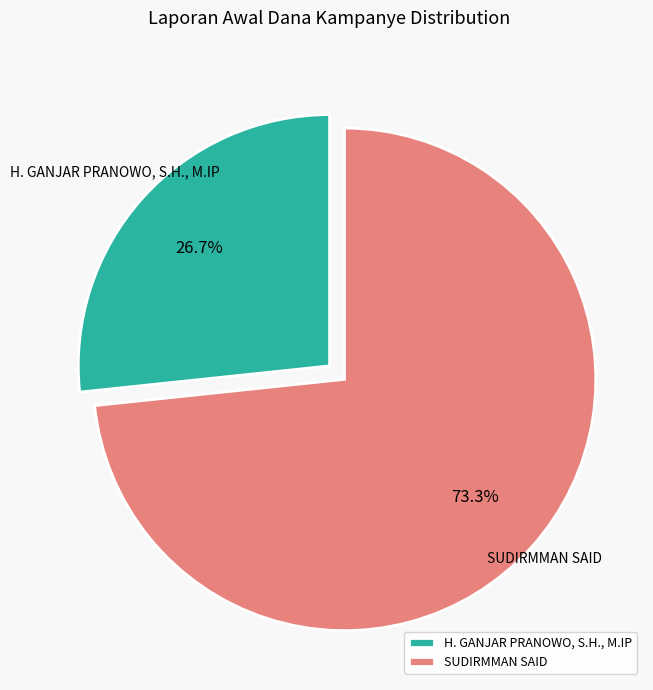

How many segments does this pie chart have?

2